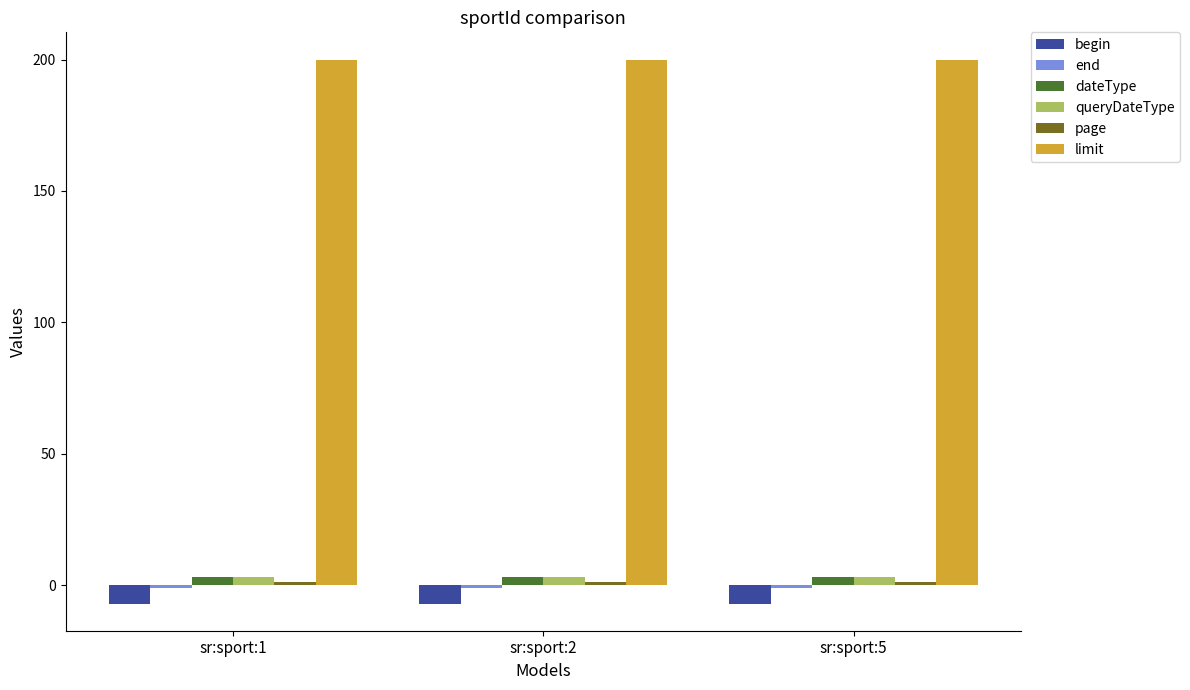

What is the sum of all limit values?

600